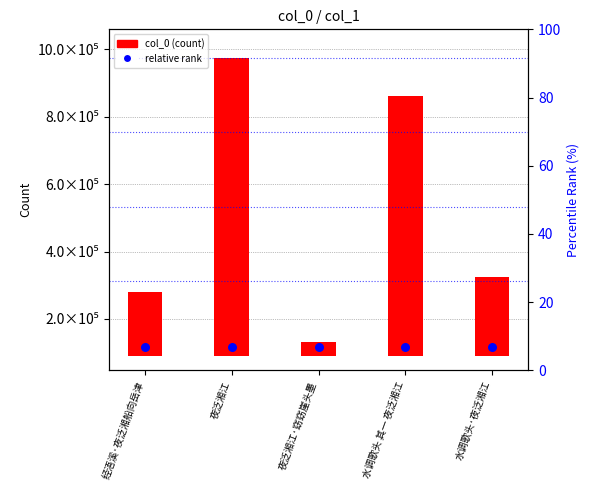

Which series has the largest total across all categories?

col_0 value